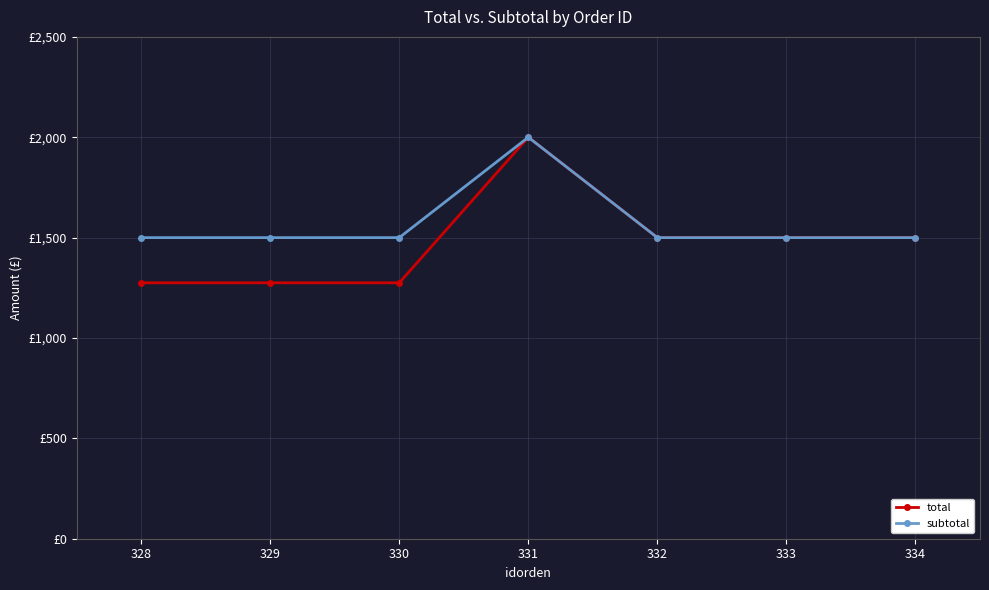

Does the chart have visible grid lines?

Yes